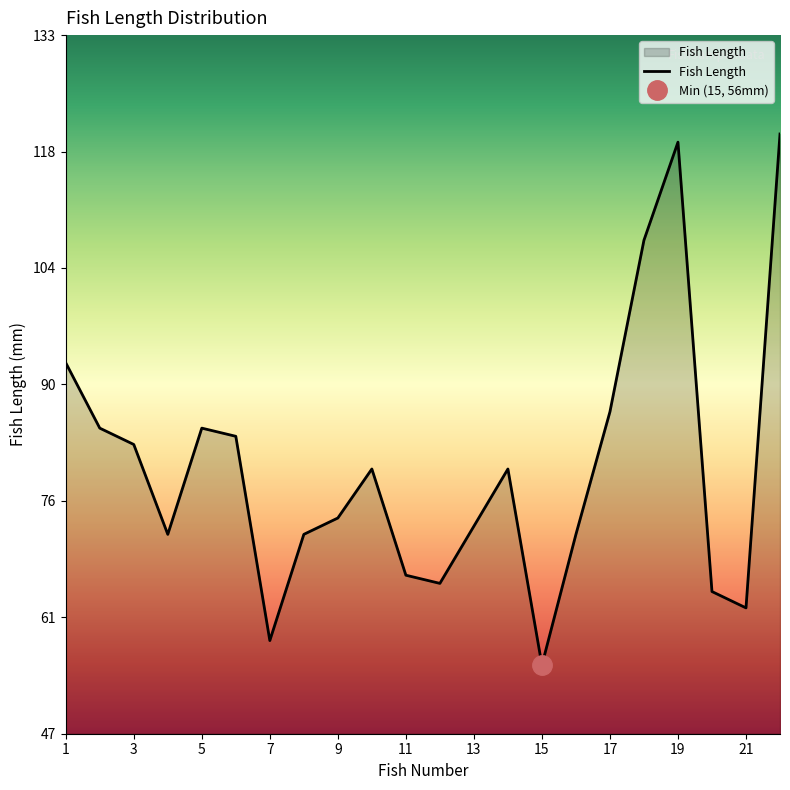

Where is Fish Length nearest to the value 88?

17